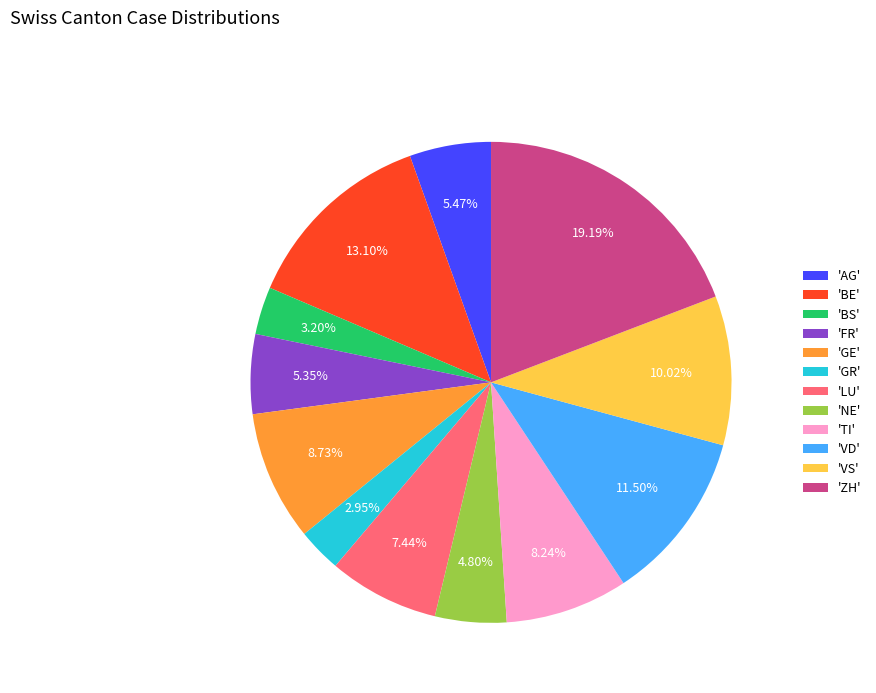

Is the sum of 'ZH' and 'AG' greater than half?

No